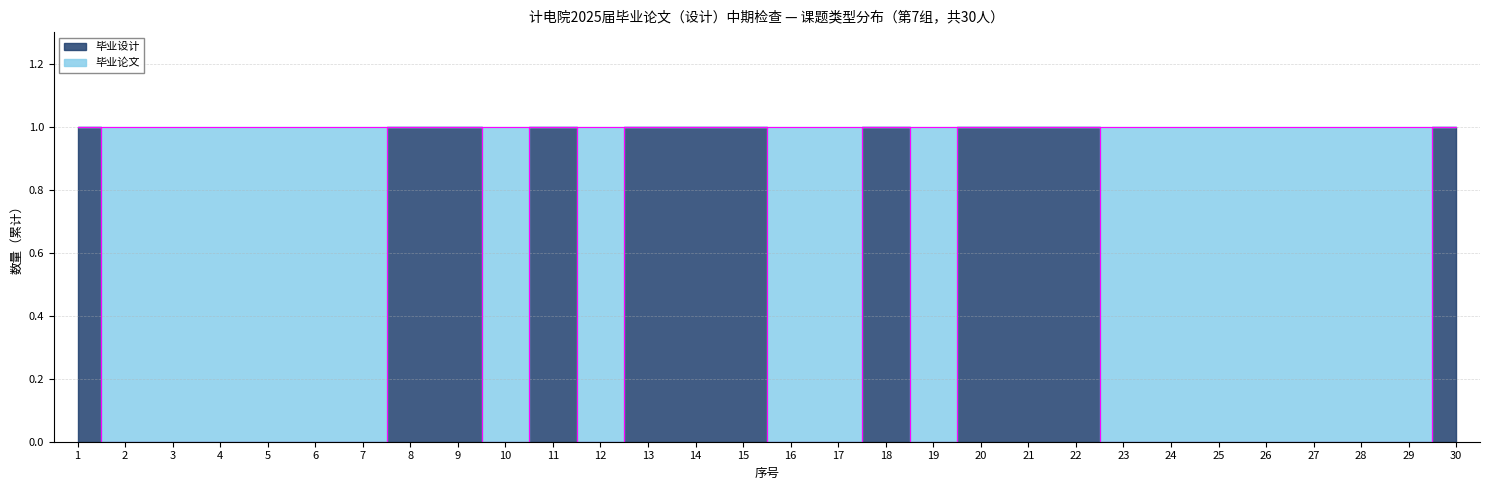

True or false: the data has more than 1 interior local peaks.

True